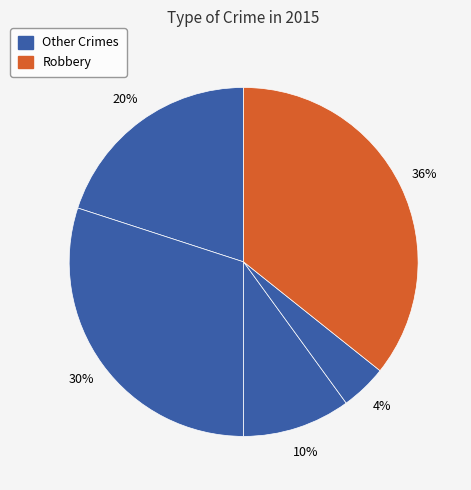

Count the number of slices in the pie.

5